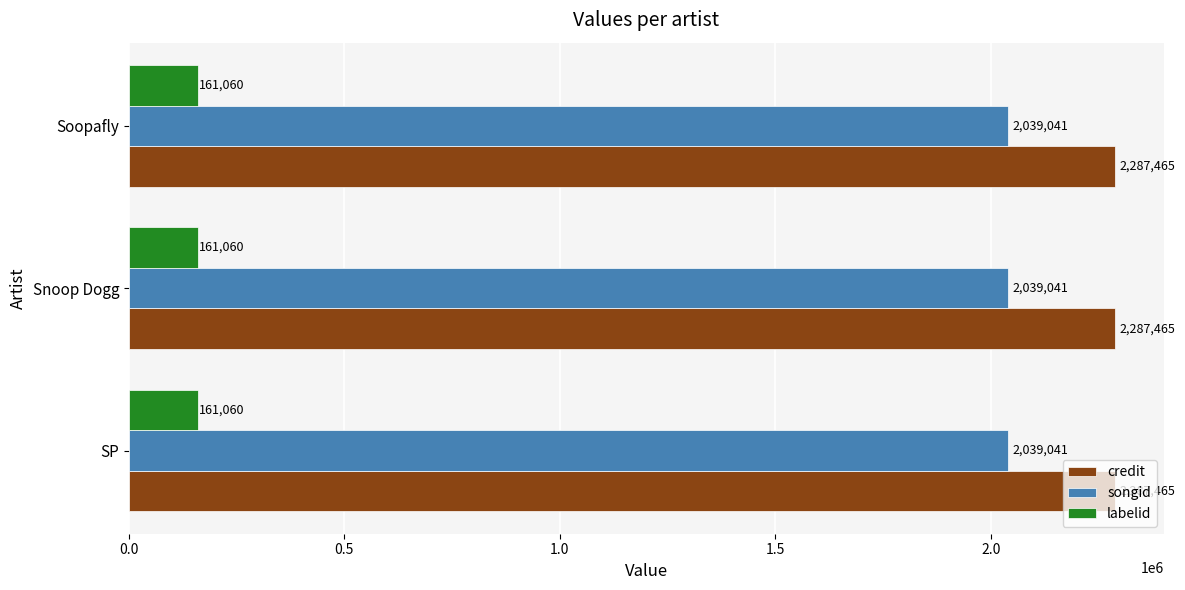

What is the approximate value of credit at Soopafly?

2287465